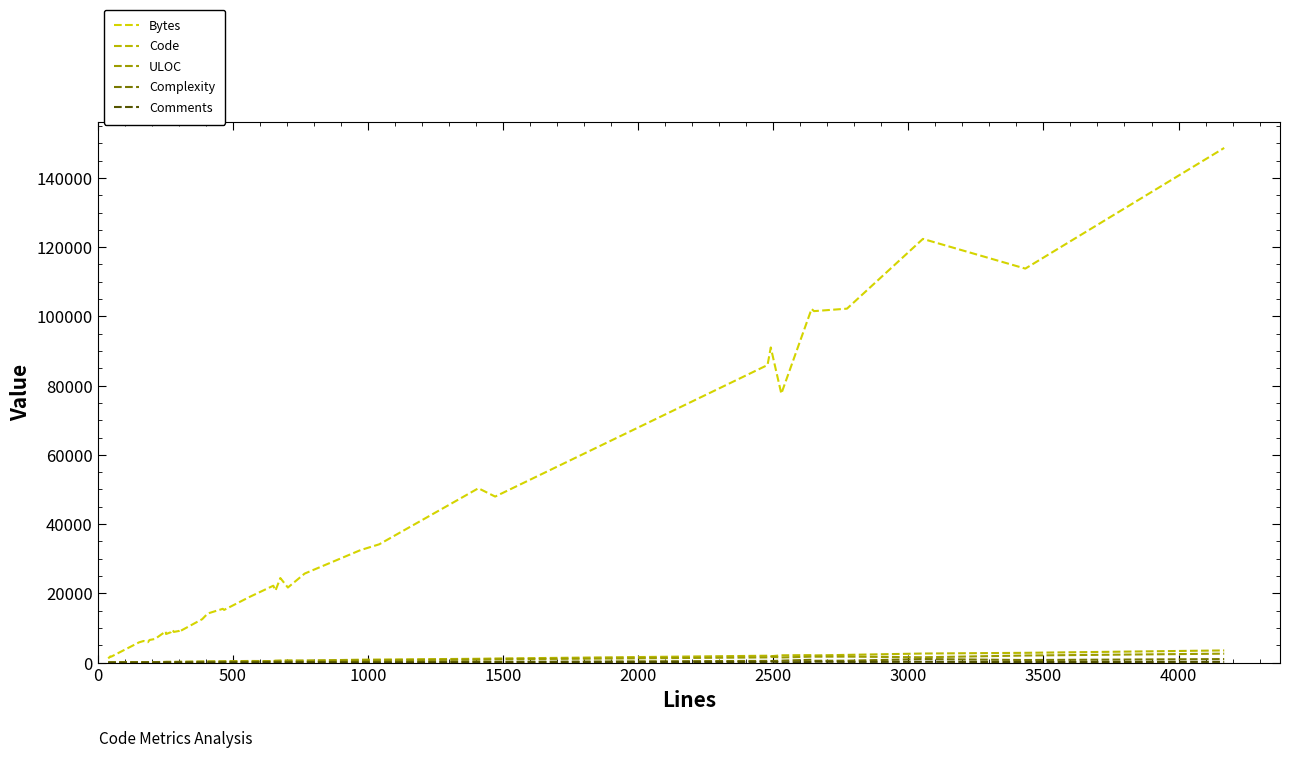

Is it true that Code equals 319 at 11?

False